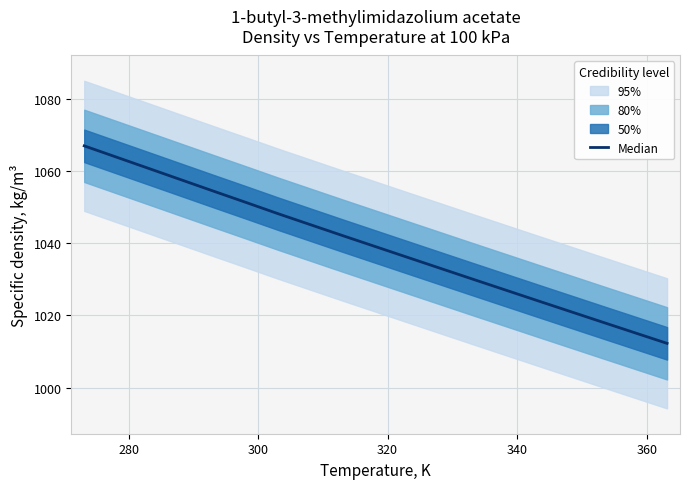

True or false: the data has more than 2 interior local peaks.

False